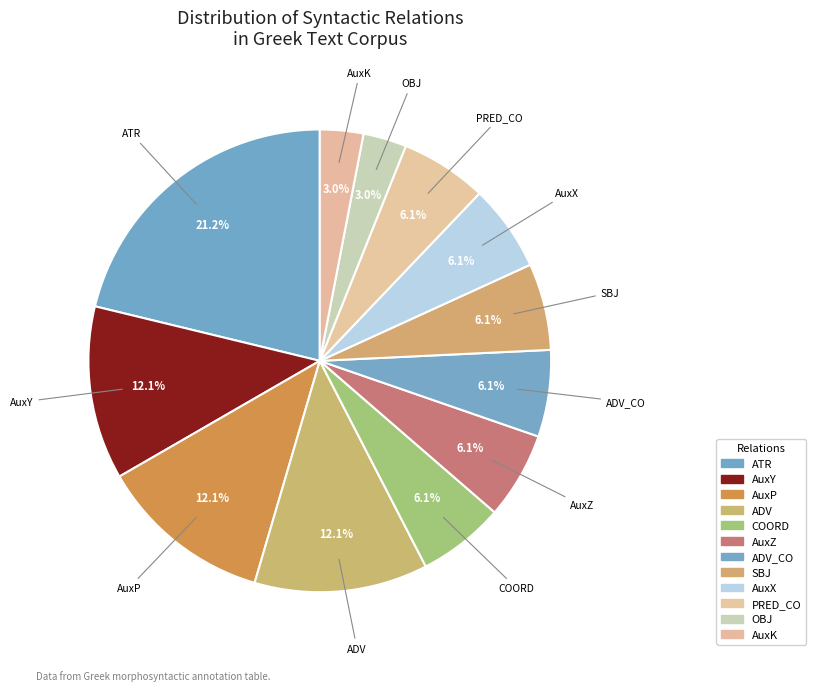

What is the smallest slice in the pie chart?

OBJ